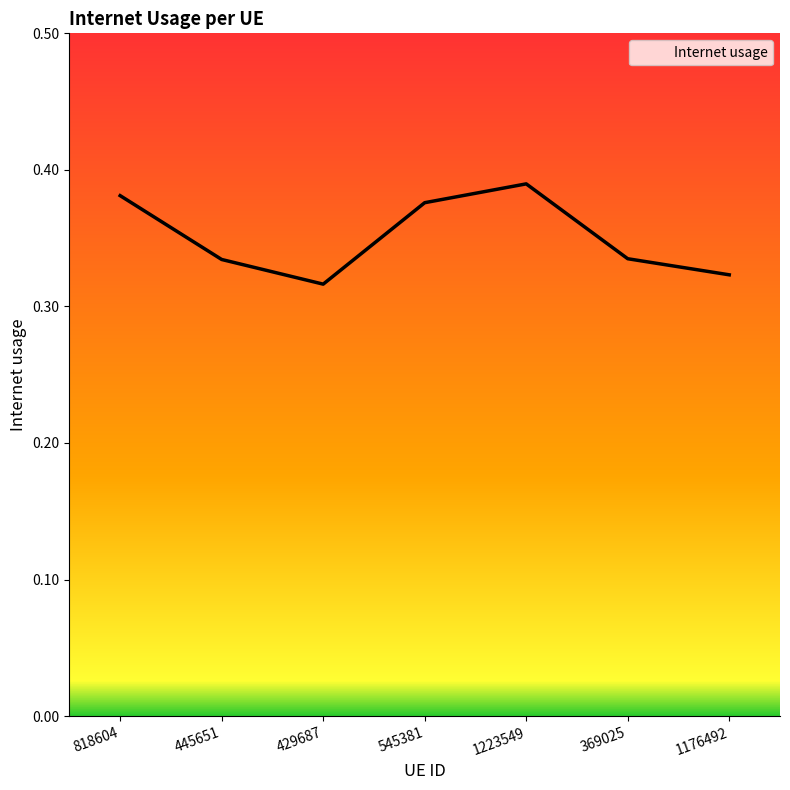

Reading right to left, list all the values displayed in this chart.

0.3	0.3	0.4	0.4	0.3	0.3	0.4